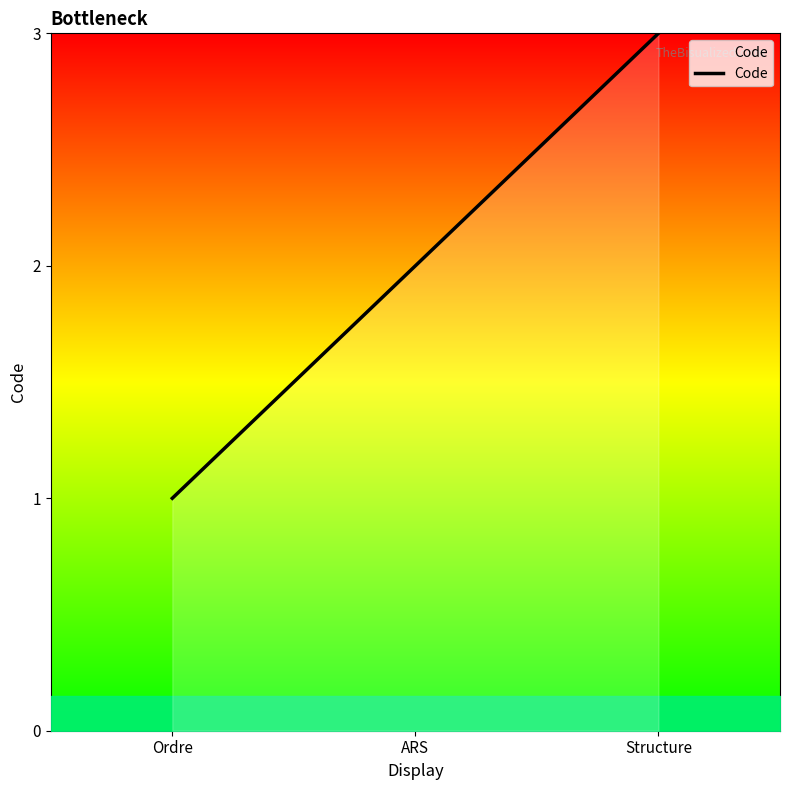

How many values are below 2?

1